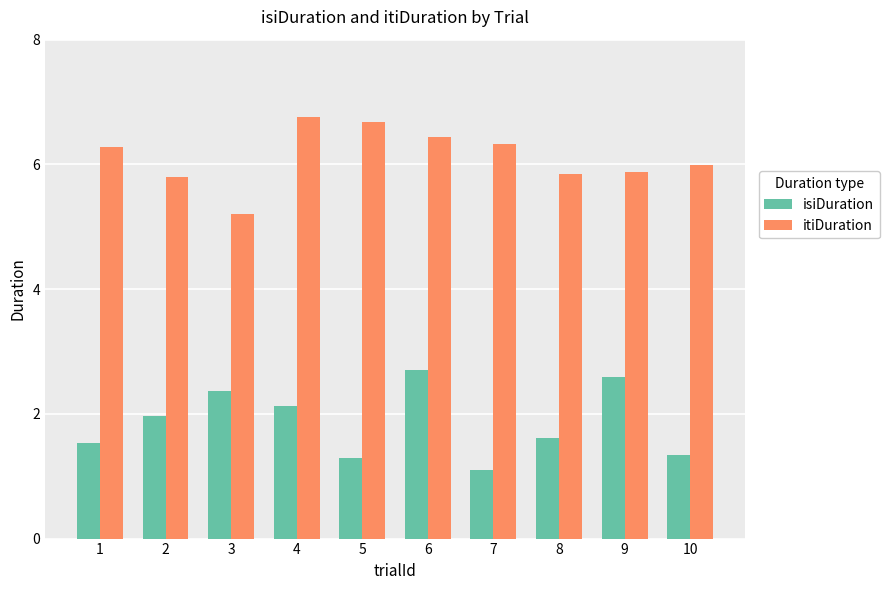

What is the sum of the isiDuration values at 5 and 8?

2.9